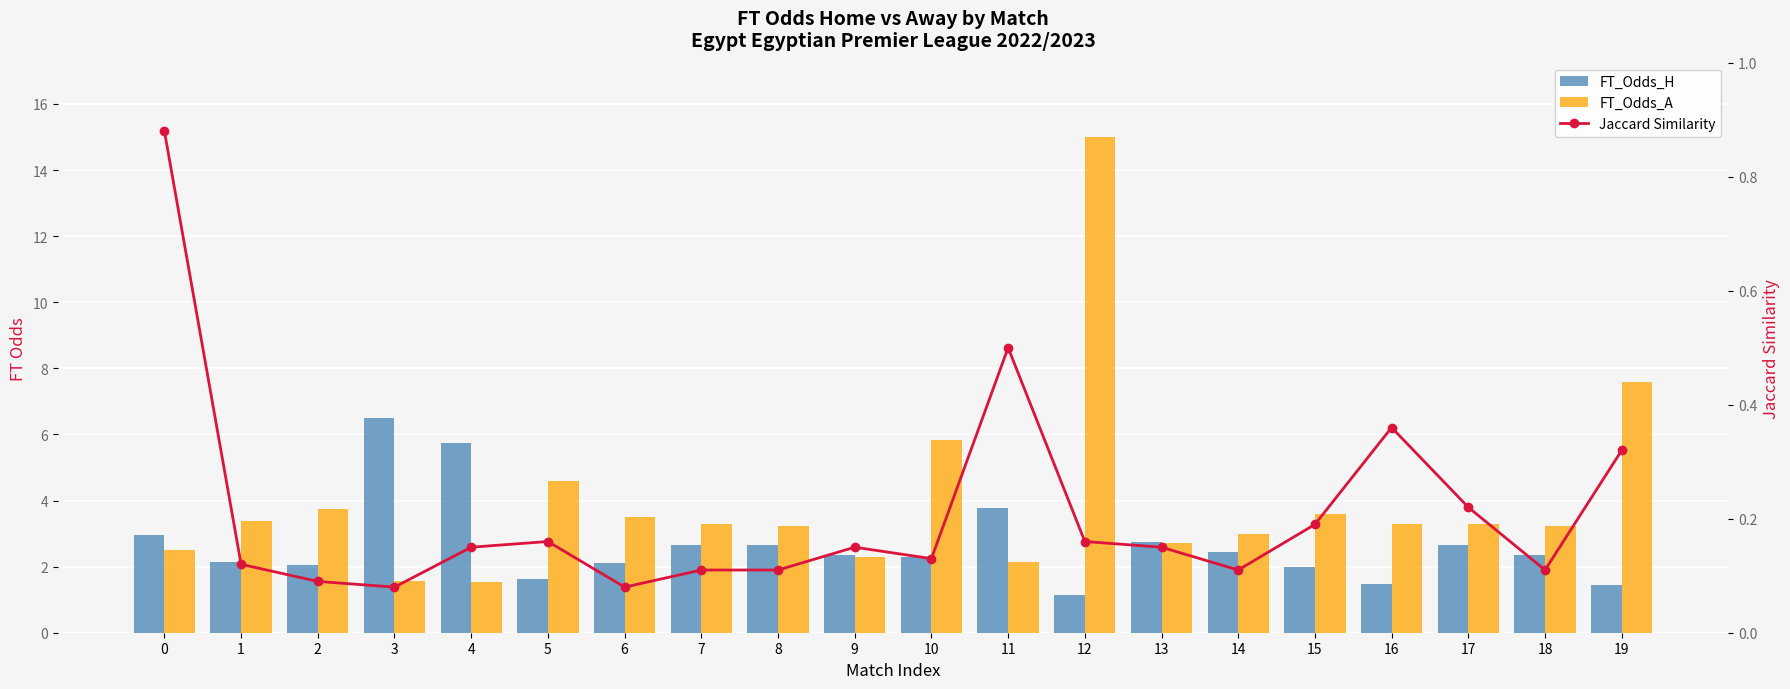

What is the maximum value shown in the chart?

15.0